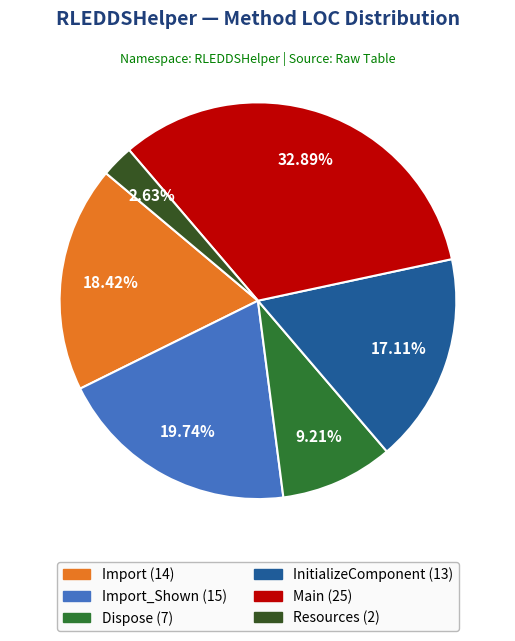

Does any single category account for the majority?

No